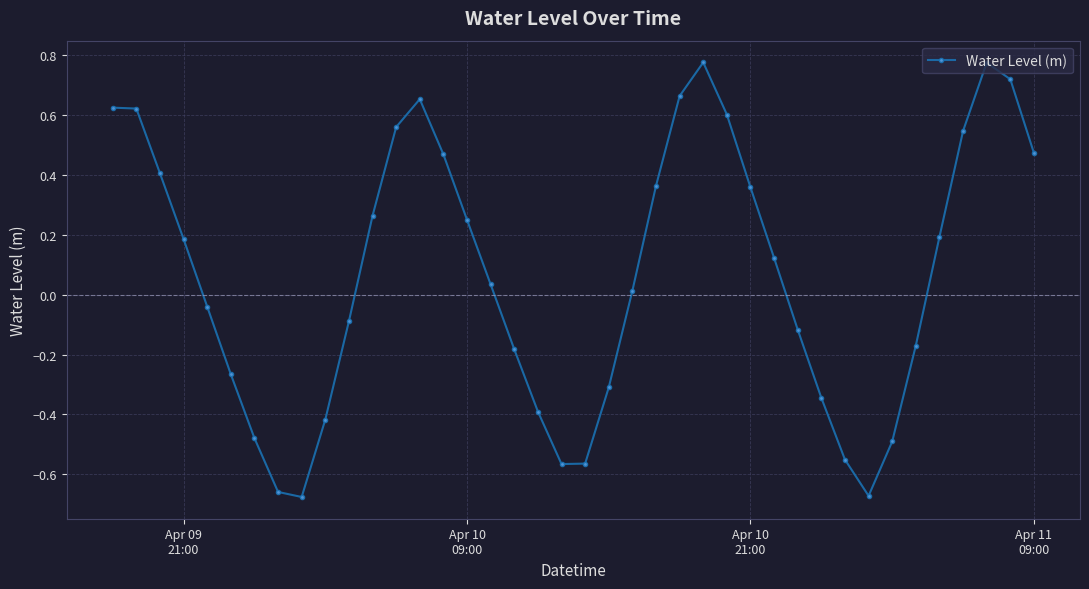

What is the difference between the maximum and minimum values?

1.5